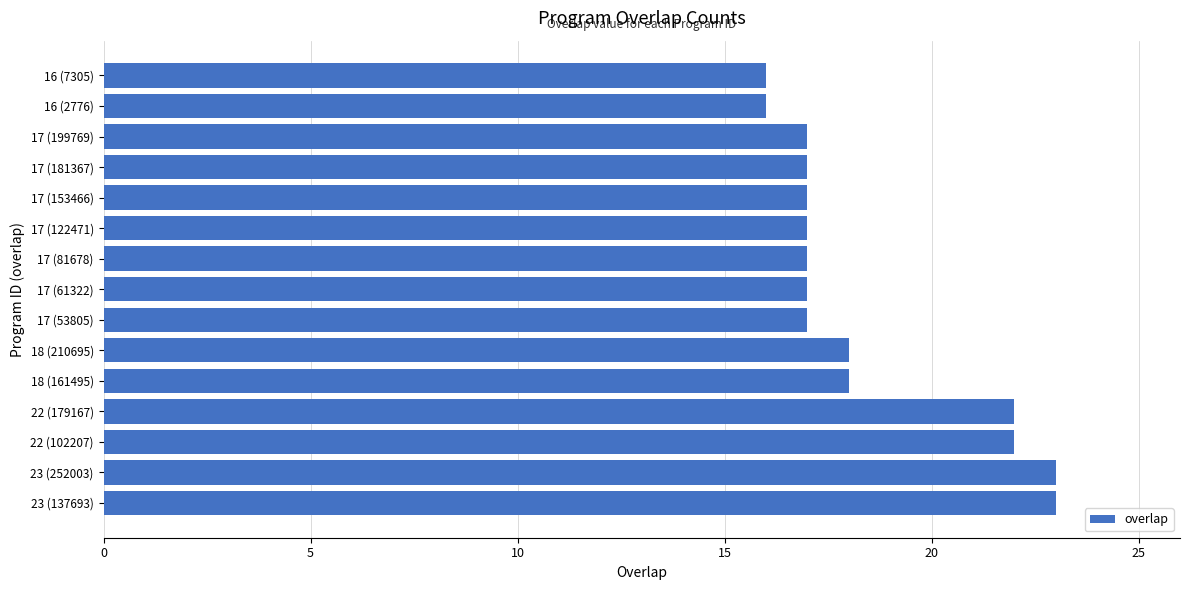

The value at 17 (122471) is 17. True or false?

True